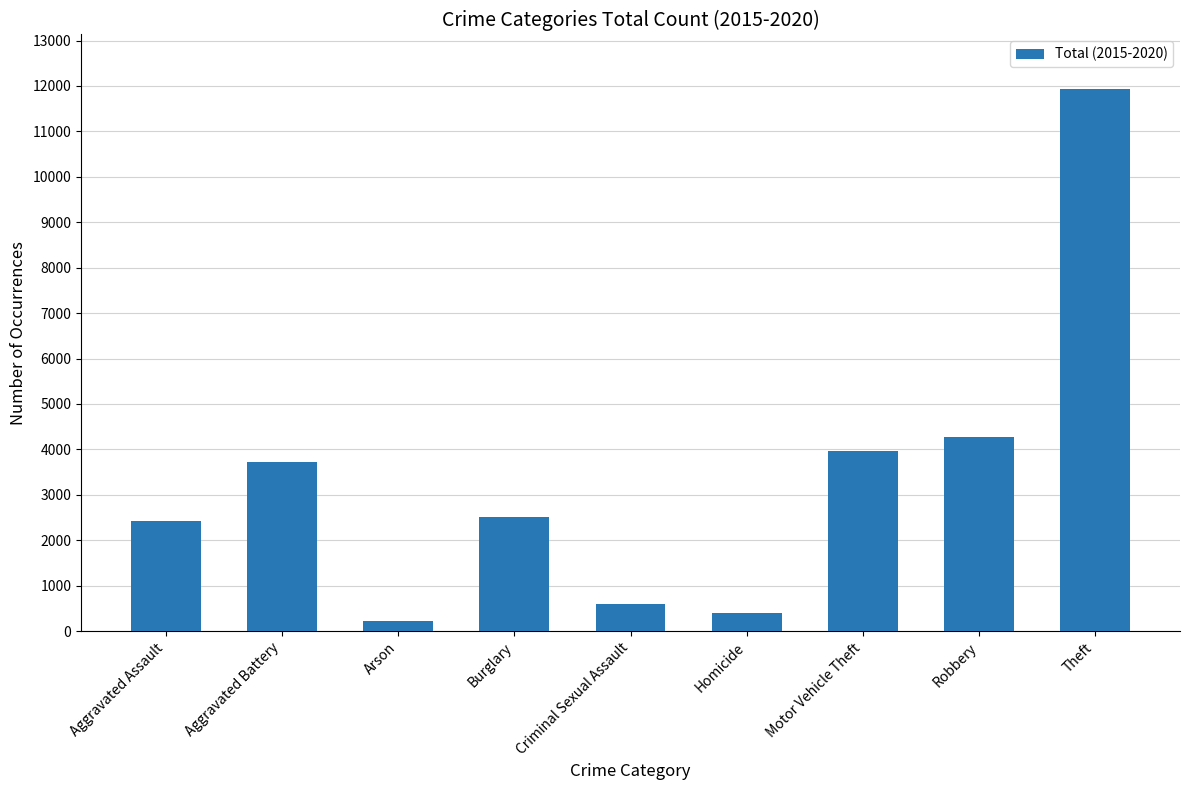

Does the chart contain any negative values?

No